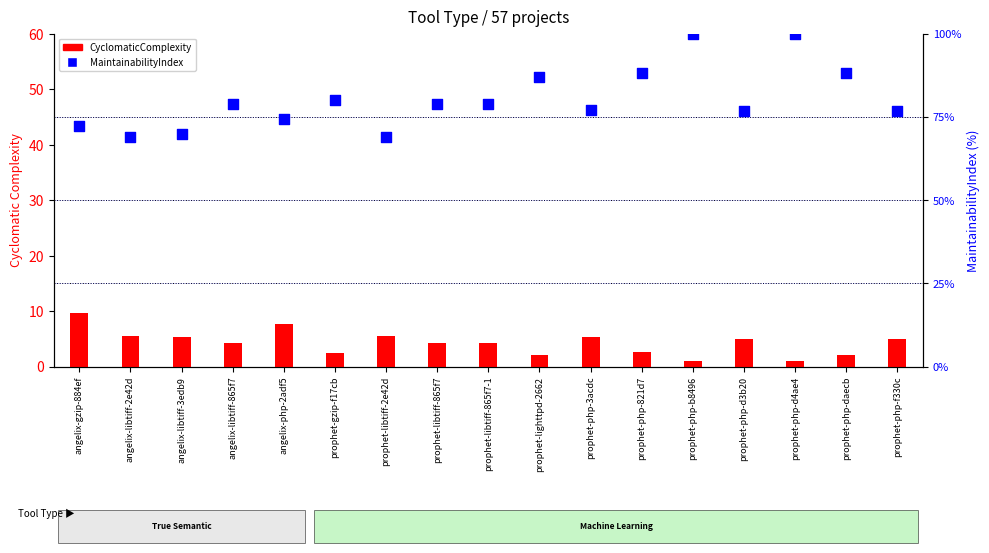

Is the value of MaintainabilityIndex at angelix-libtiff-3edb9 greater than the value of CyclomaticComplexity at prophet-php-821d7?

Yes